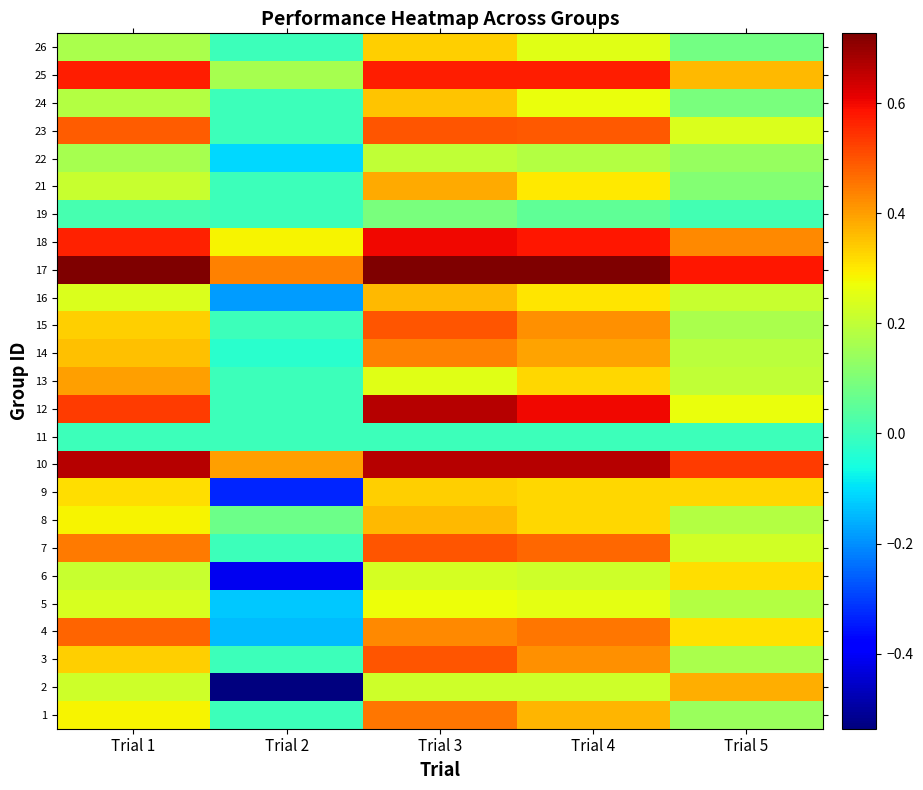

At which category is the sum across all series the highest?

Trial 3